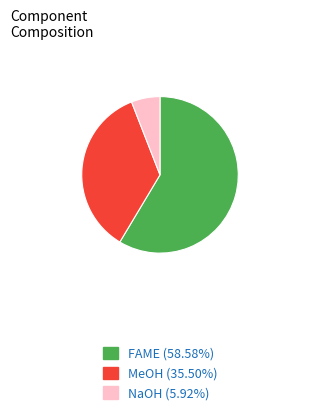

Does any single category account for the majority?

Yes